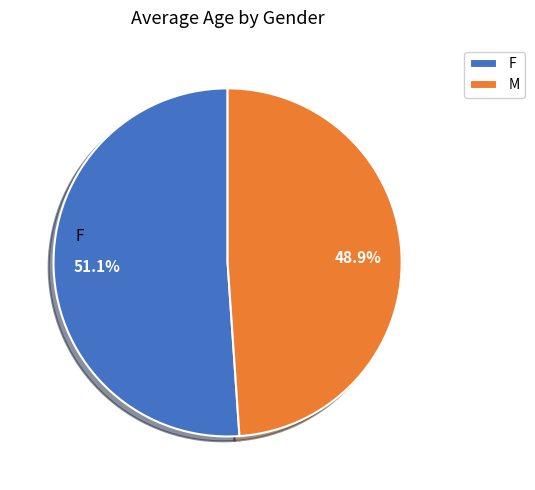

Approximately how many times larger is the value at F compared to M?

1.0